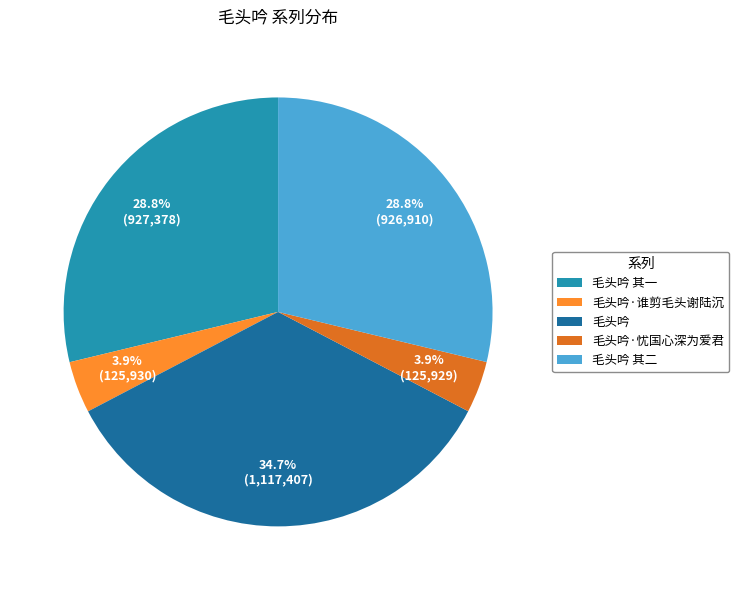

The 毛头吟 其一 slice represents 29% of the pie. True or false?

True